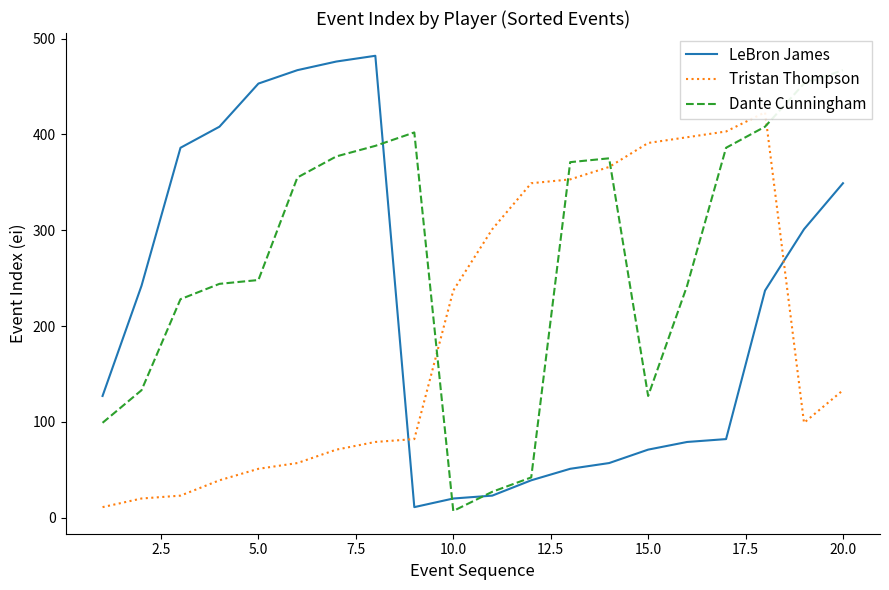

How many series are shown in this chart?

3